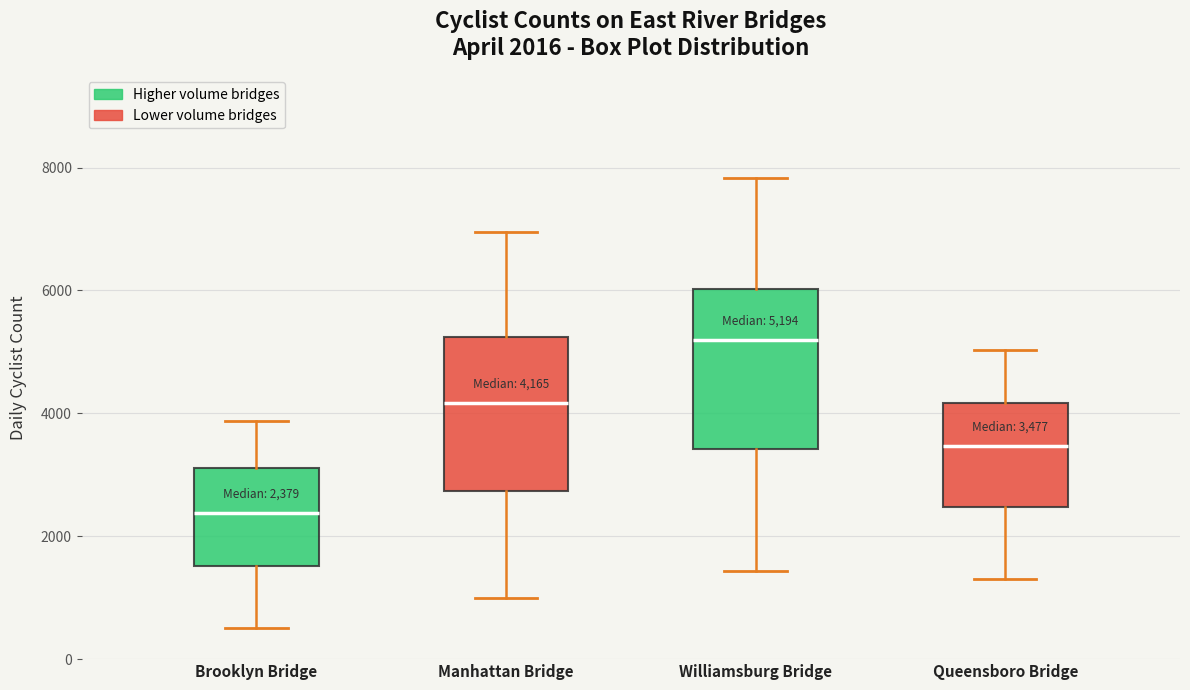

Which box's median line is the highest?

Williamsburg Bridge